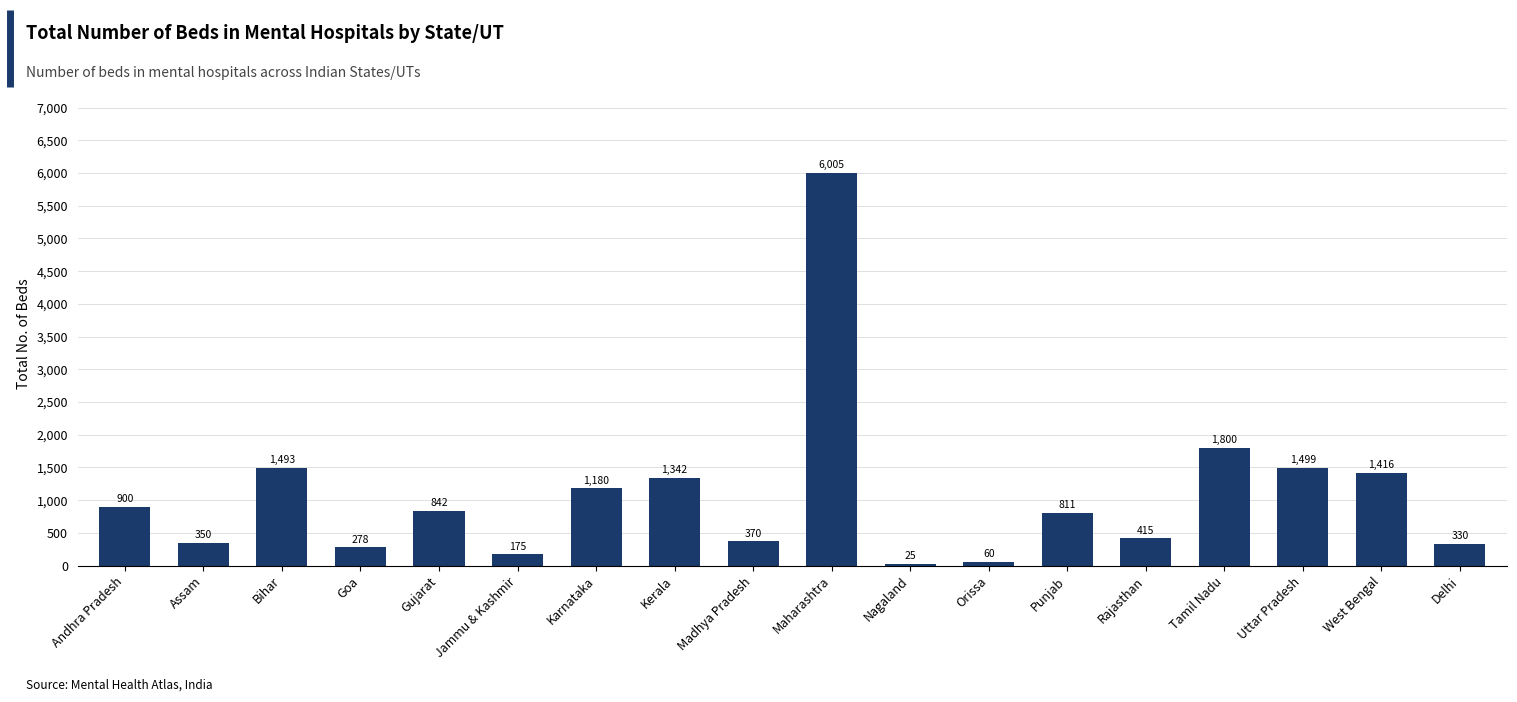

What is the maximum value shown in the chart?

6005